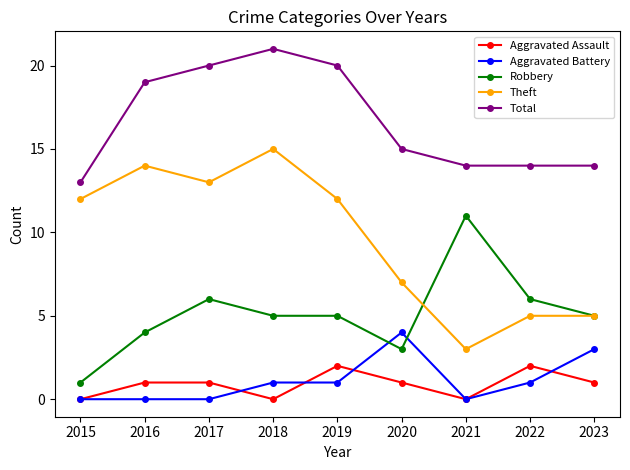

What is the difference between the Robbery values at 2018 and 2015?

4